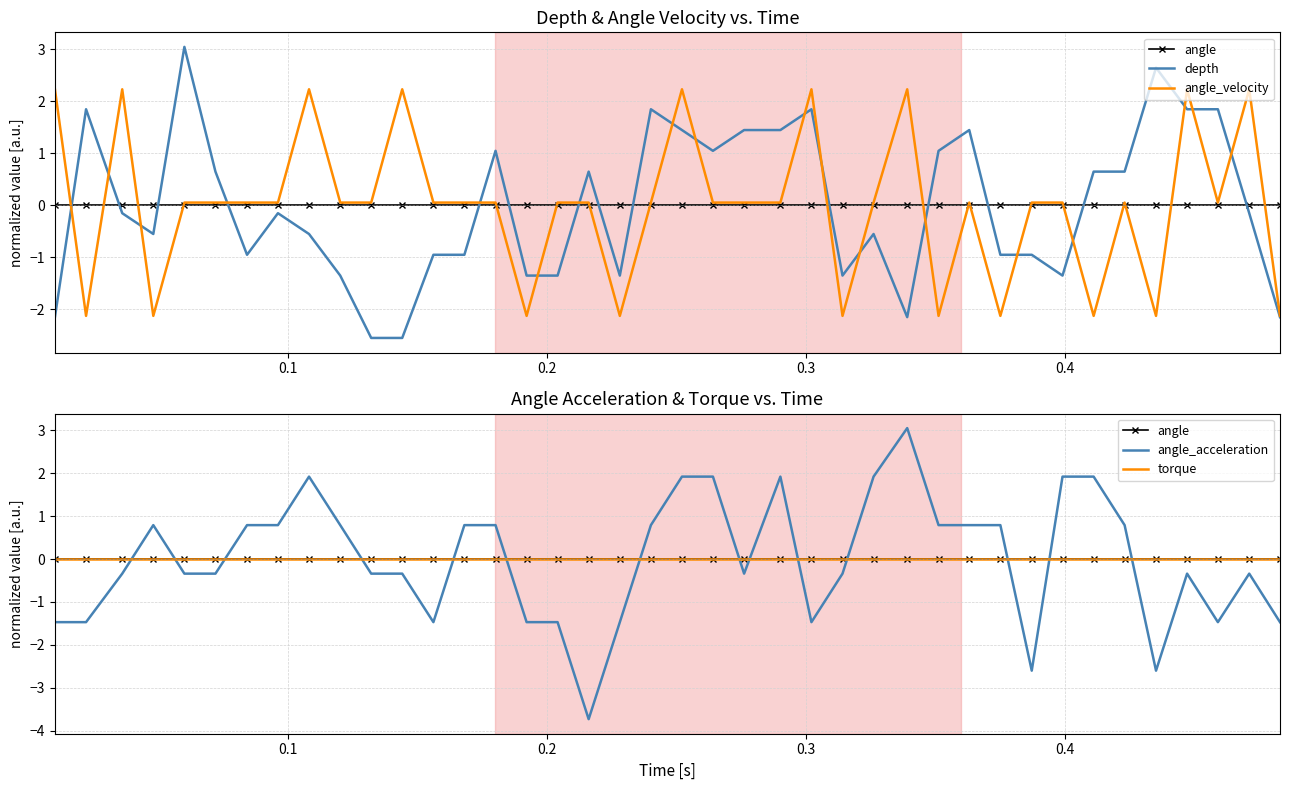

How many interior local peaks does the angle_velocity series have?

10